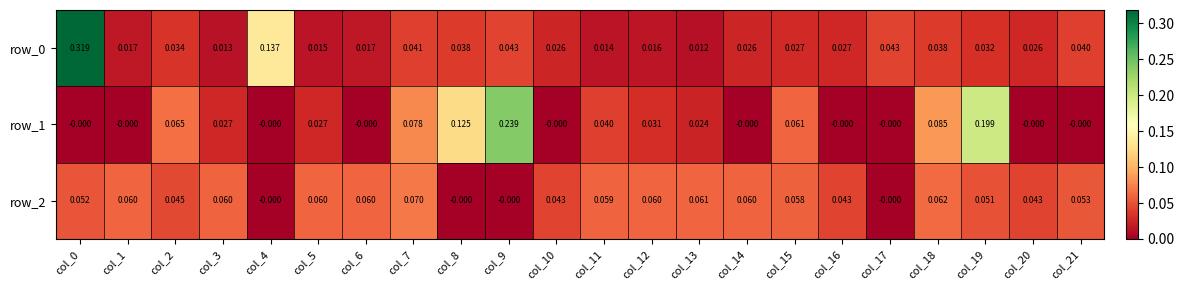

Is the value of row_0 at col_14 greater than the value of row_2 at col_14?

No